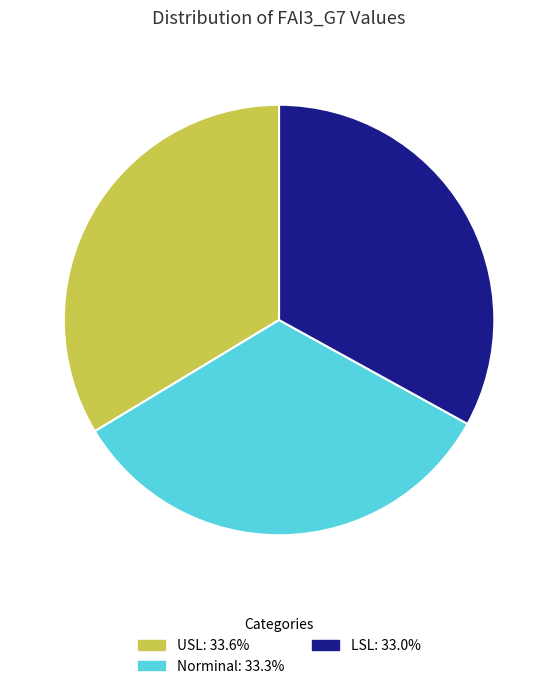

Approximately how many times larger is the value at USL compared to LSL?

1.0